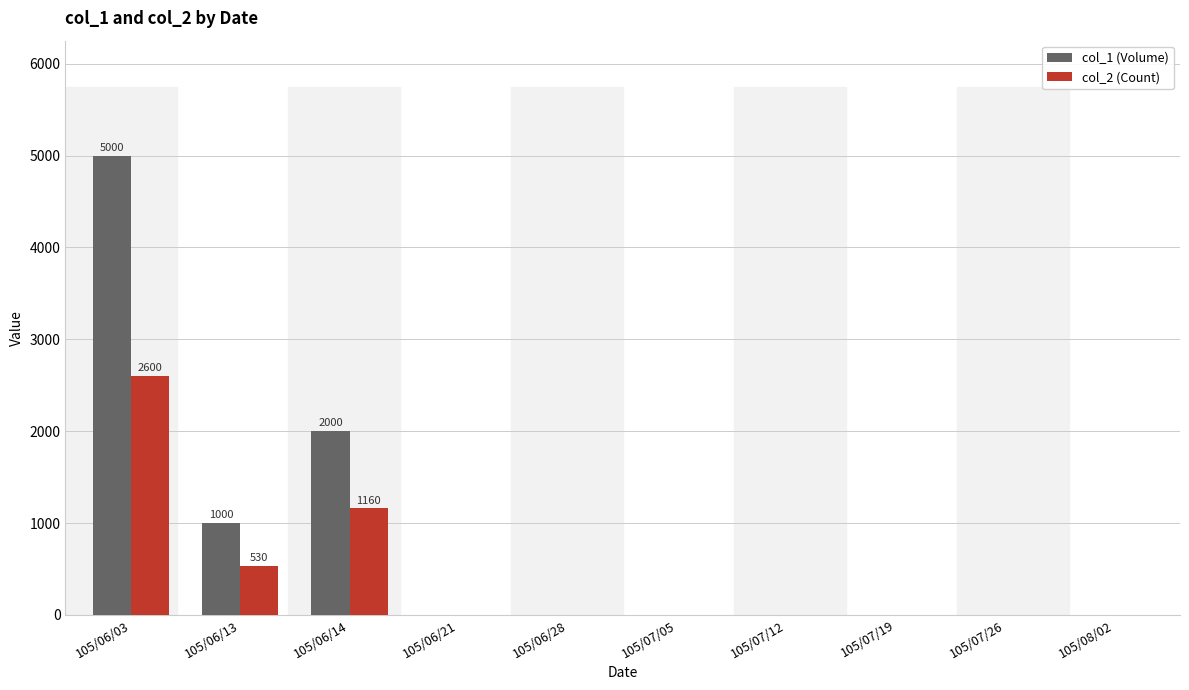

How many groups of bars are there?

10